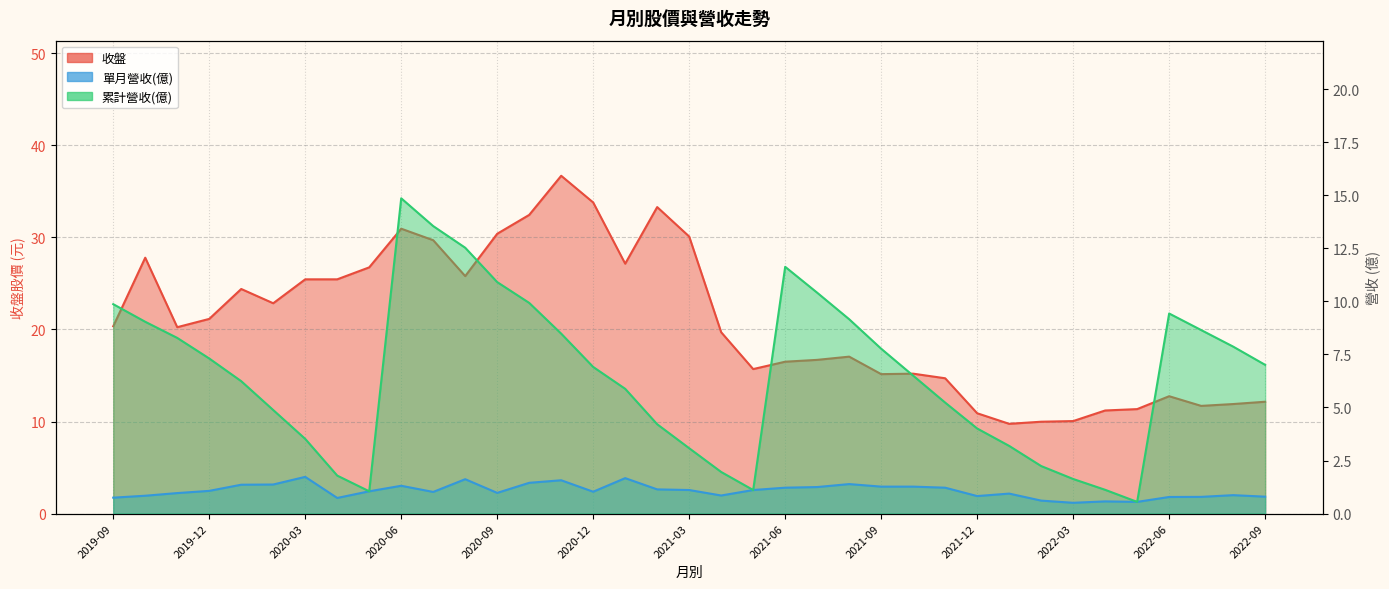

Reading left to right, list all the values displayed in this chart.

收盤: 20.4	27.8	20.2	21.1	24.4	22.9	25.4	25.4	26.8	30.9	29.7	25.8	30.4	32.5	36.7	33.8	27.1	33.3	30.1	19.7	15.7	16.5	16.7	17.1	15.2	15.2	14.7	10.9	9.8	10.0	10.1	11.2	11.3	12.8	11.7	11.9	12.2
單月營收(億): 0.8	0.8	1.0	1.1	1.4	1.4	1.7	0.7	1.1	1.3	1.0	1.6	1.0	1.4	1.6	1.0	1.7	1.1	1.1	0.9	1.1	1.2	1.2	1.4	1.3	1.3	1.2	0.8	0.9	0.6	0.5	0.6	0.6	0.8	0.8	0.9	0.8
累計營收(億): 9.9	9.0	8.3	7.3	6.2	4.9	3.5	1.8	1.1	14.9	13.6	12.5	10.9	9.9	8.5	6.9	5.9	4.2	3.1	2.0	1.1	11.6	10.4	9.2	7.8	6.5	5.2	4.0	3.2	2.2	1.6	1.1	0.6	9.4	8.7	7.9	7.0